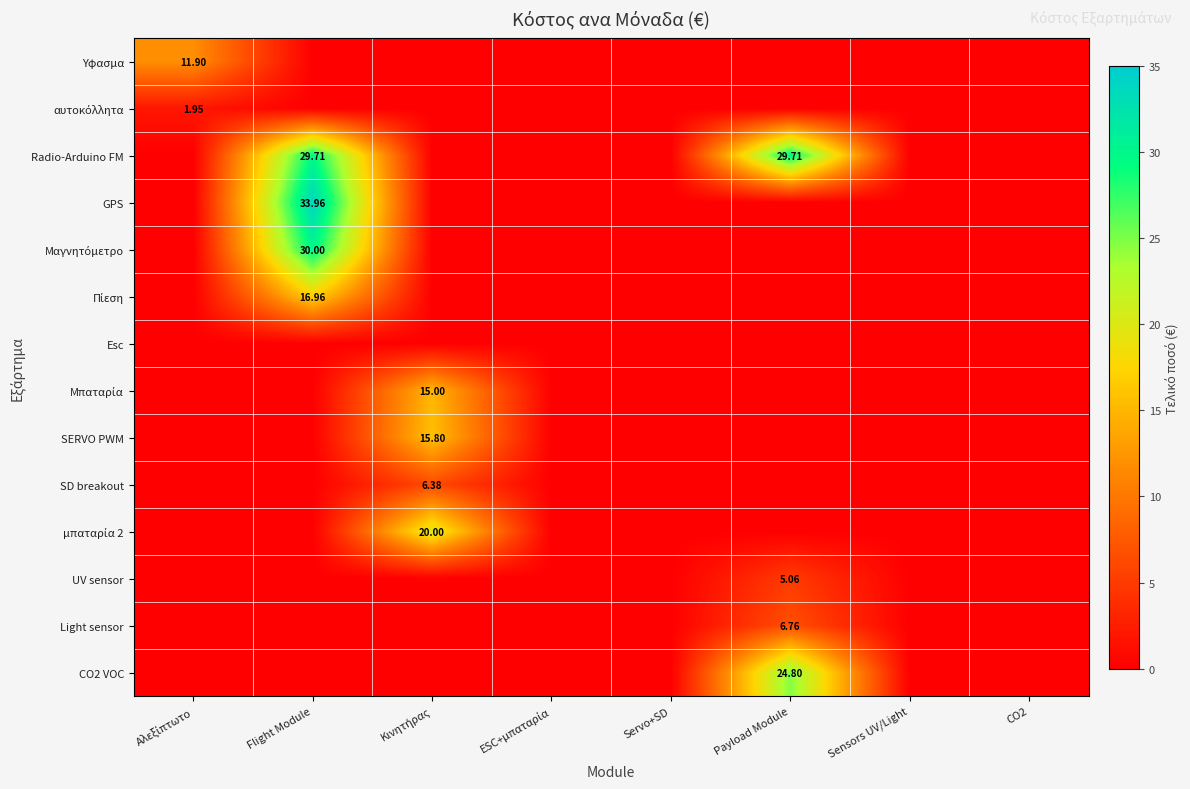

The value of μπαταρία 2 at Flight Module is 0.0. True or false?

True